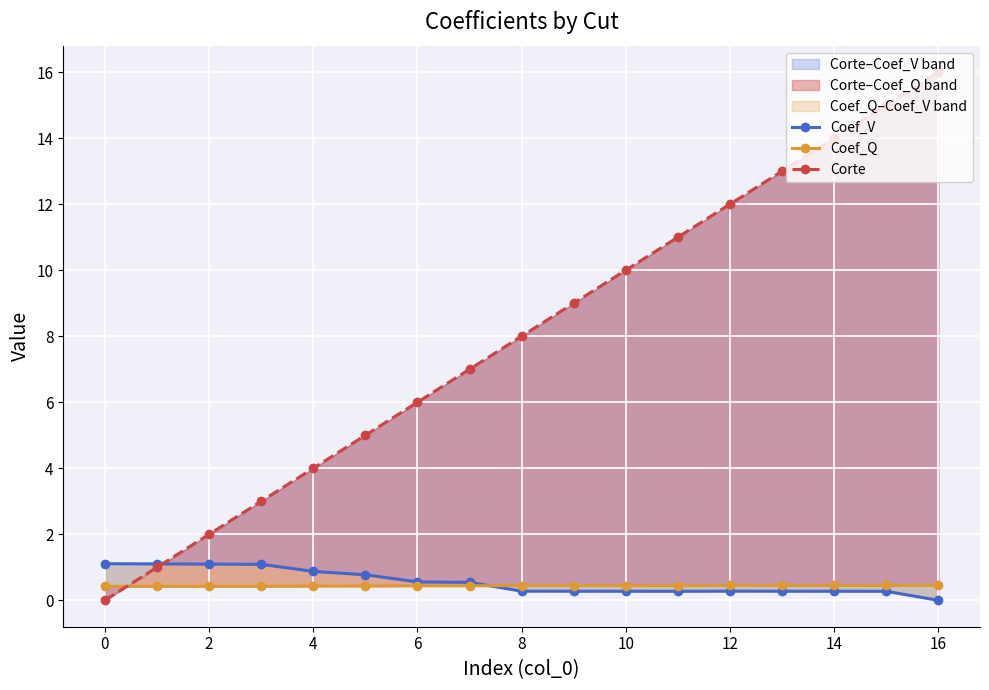

The value of Coef_V at 13 is 0.3. True or false?

True